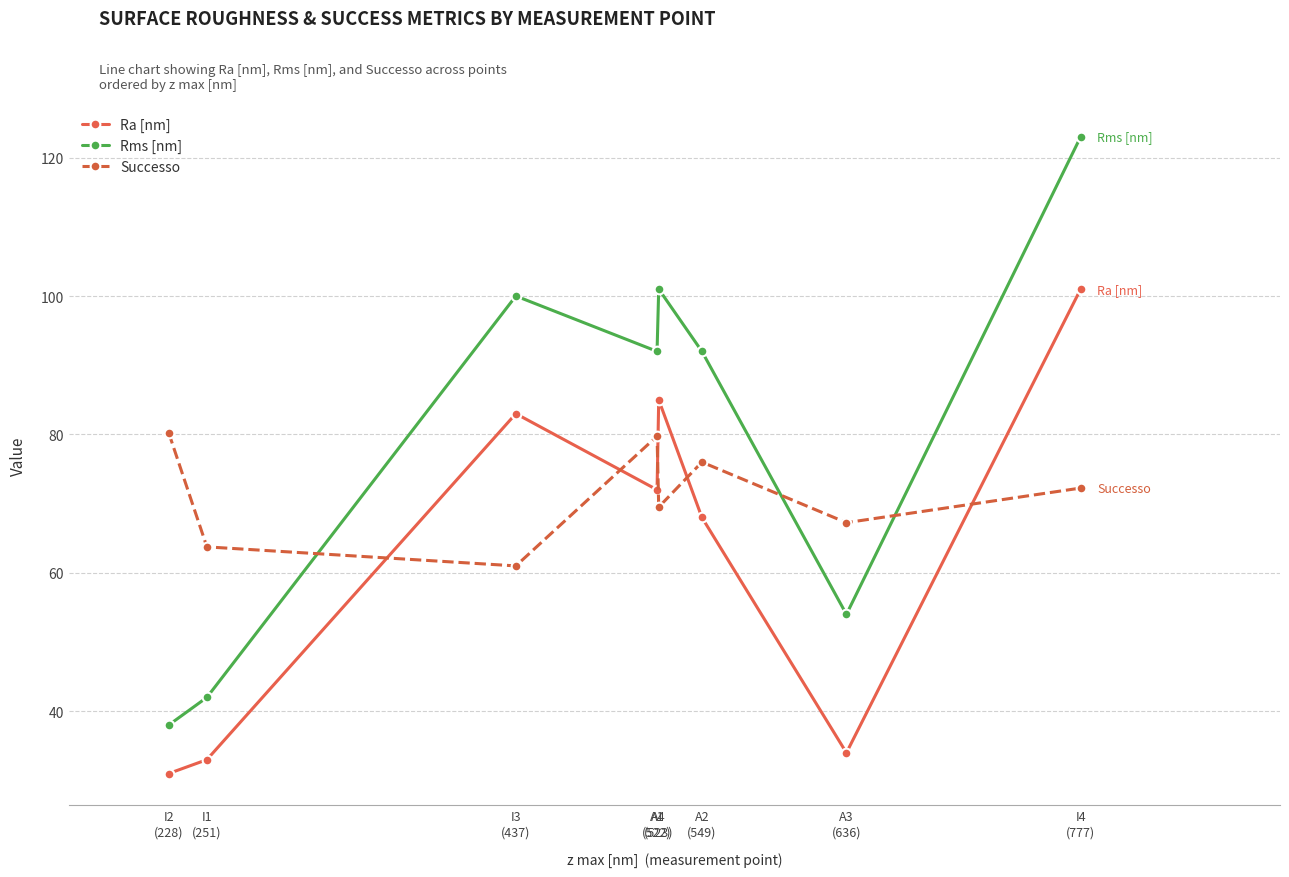

What is the greatest value displayed?

123.0